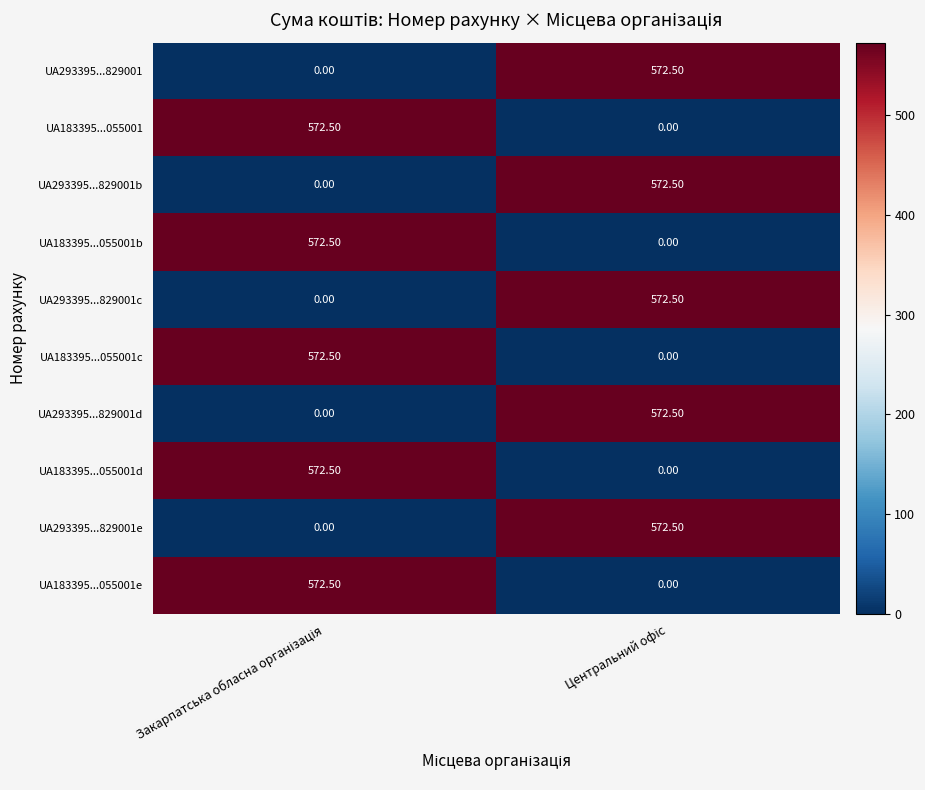

At how many categories does at least one series exceed 24?

2